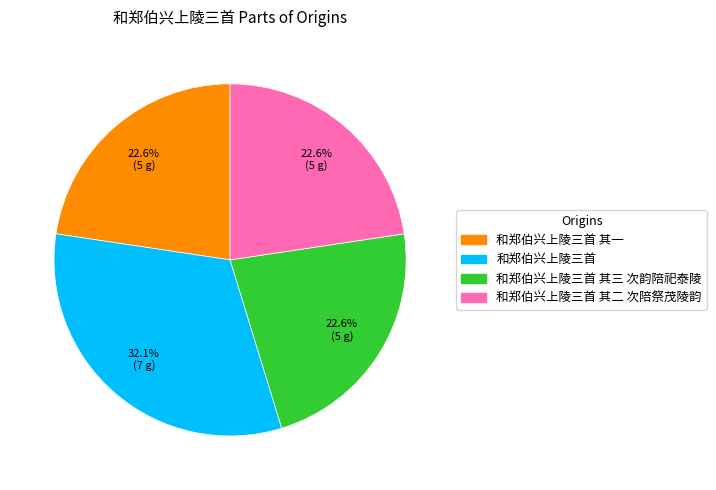

Is there a majority slice in this chart?

No